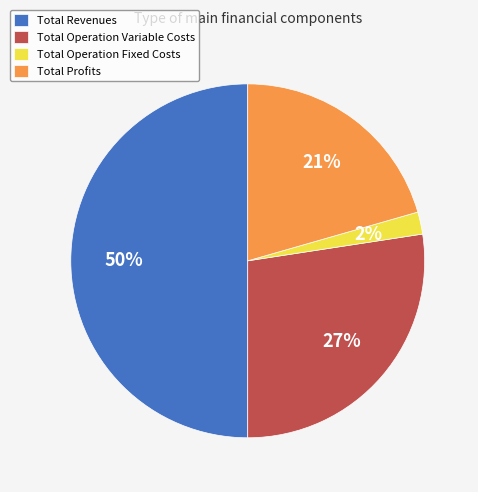

Do Total Revenues and Total Operation Fixed Costs together represent more than half of the pie?

Yes